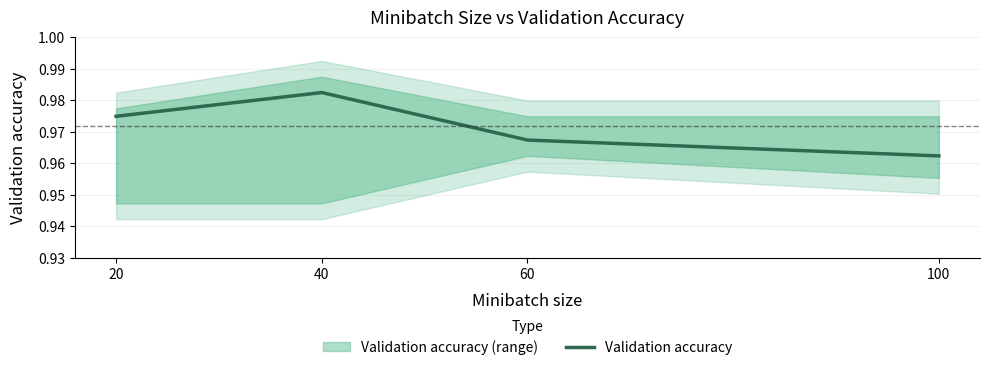

At which label is the value closest to 0?

100